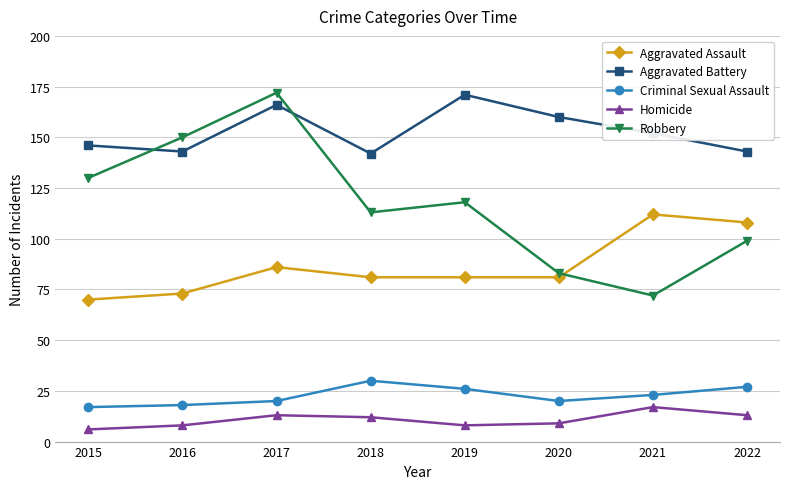

Which label corresponds to the smallest value in the chart?

2015